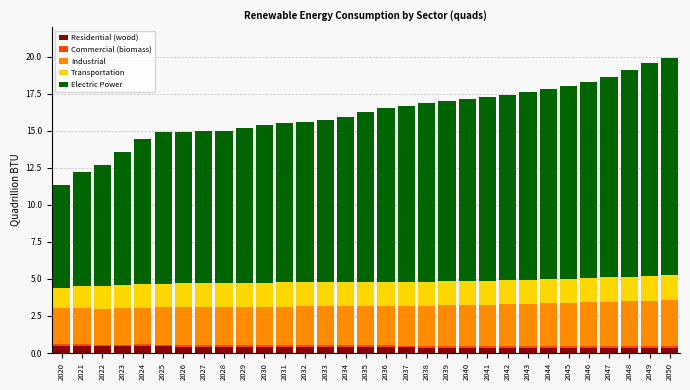

What is the highest value of the Residential (wood) series?

0.5